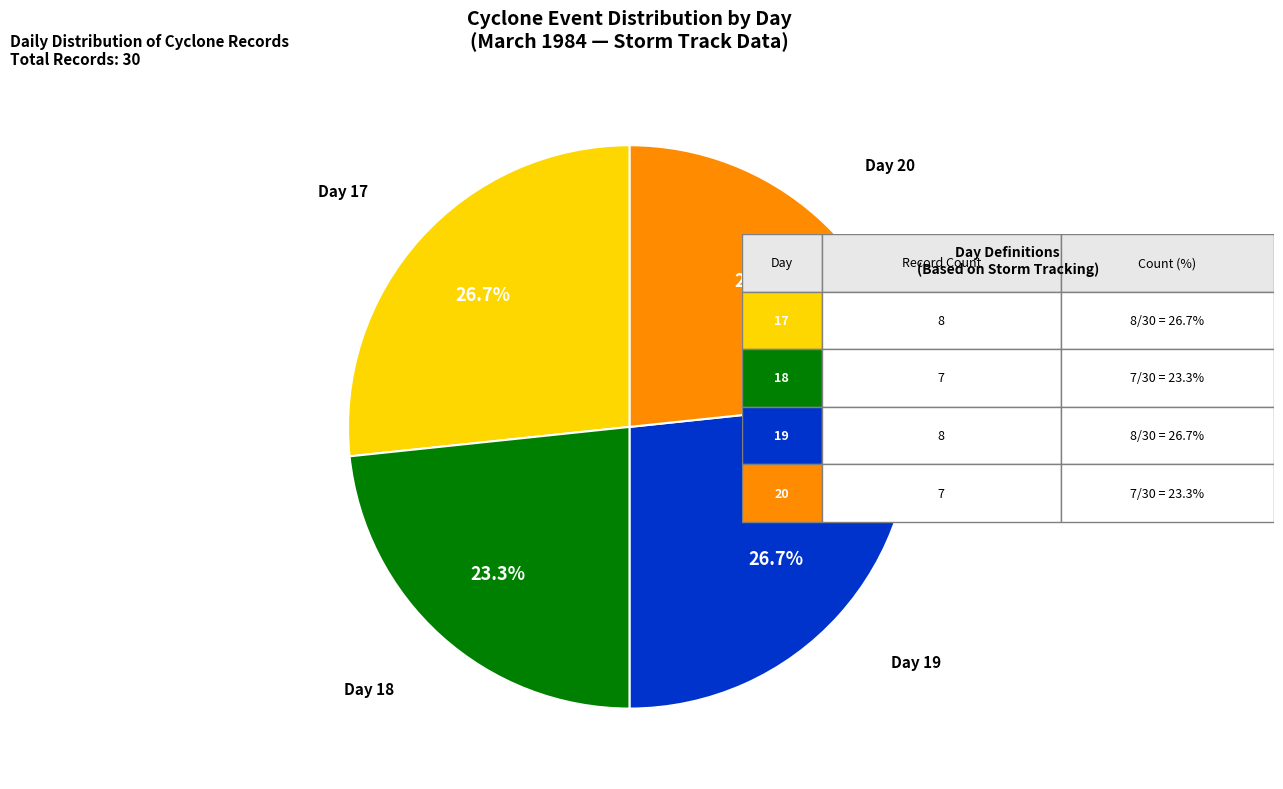

What percentage do Day 19 and Day 18 together represent?

50.0%